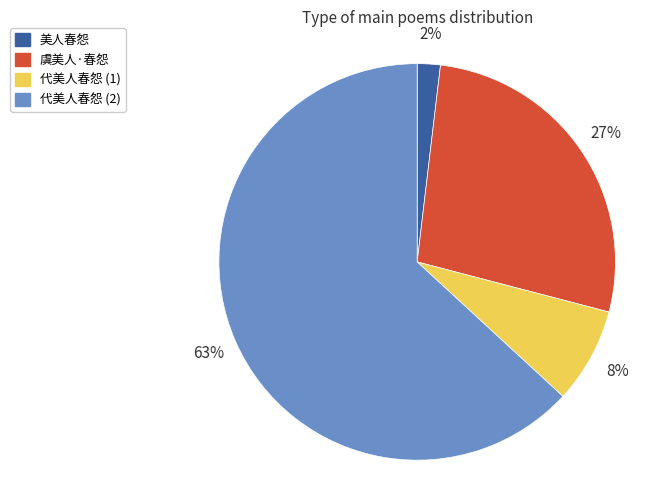

To the nearest percent, what is the average slice percentage?

25%